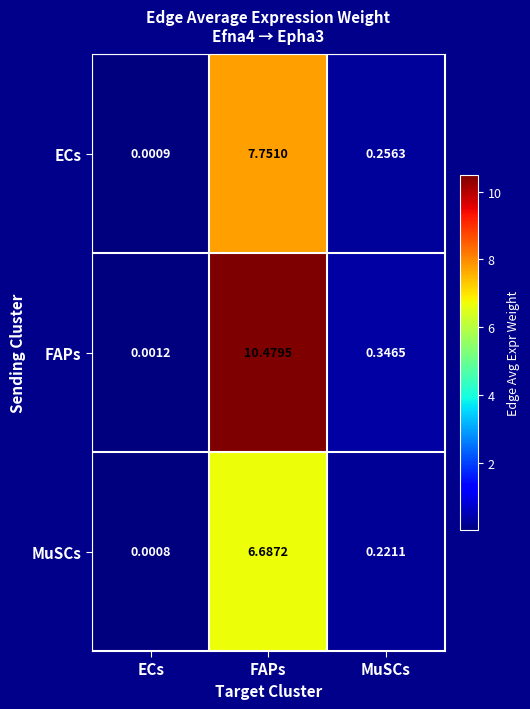

At which label is ECs closest to 3?

MuSCs